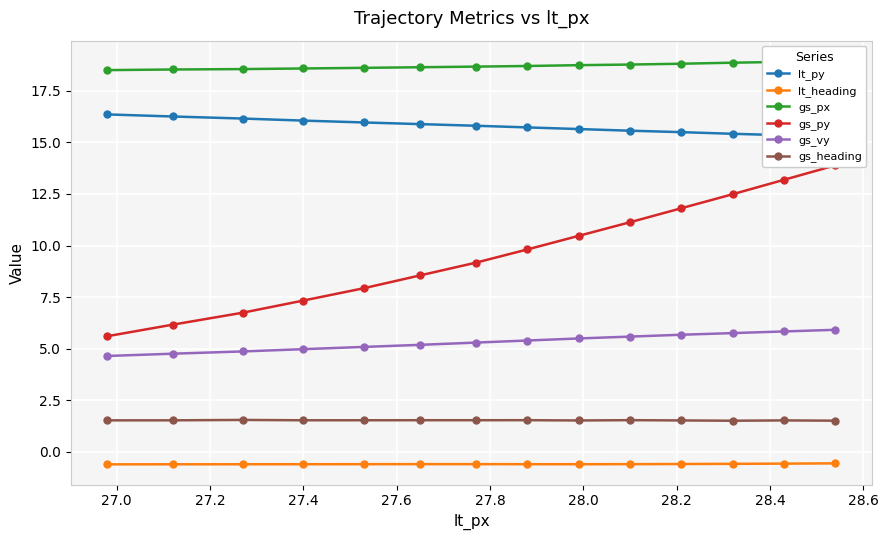

Which series has the largest range (max minus min)?

gs_py